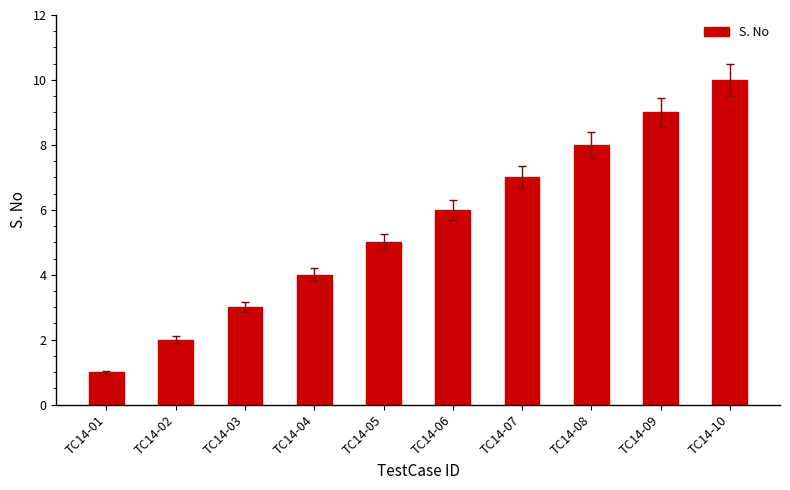

List the labels in order of value, largest first.

TC14-10, TC14-09, TC14-08, TC14-07, TC14-06, TC14-05, TC14-04, TC14-03, TC14-02, TC14-01